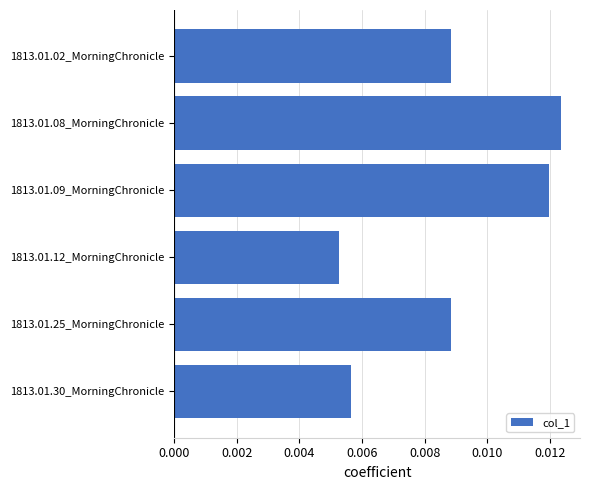

Which label corresponds to the largest value in the chart?

1813.01.08_MorningChronicle